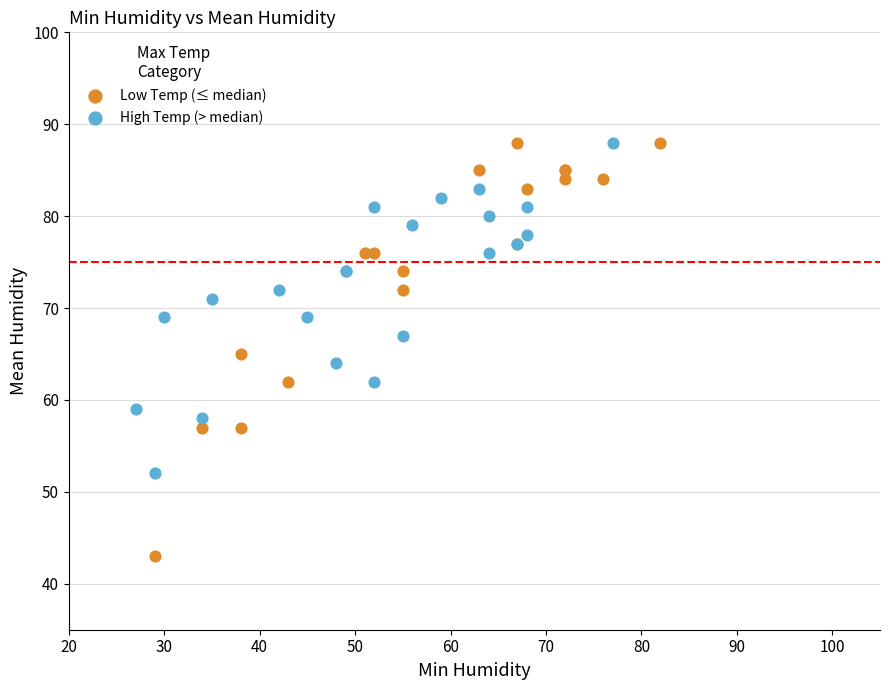

Which series reaches the minimum Y coordinate?

Low Temp (≤ median)